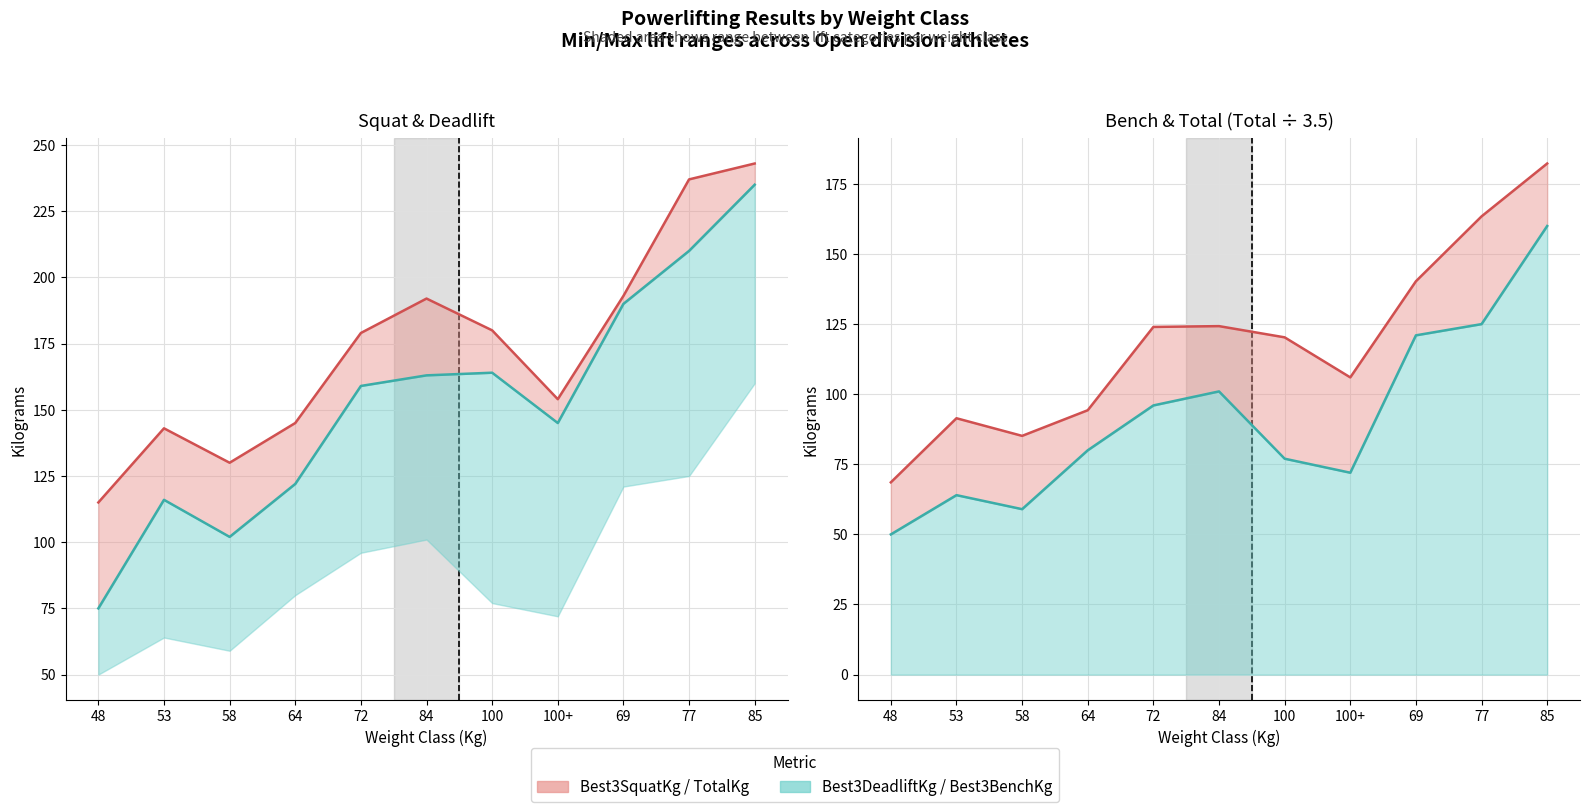

True or false: Best3BenchKg has a value of 101.0 at 84.

True